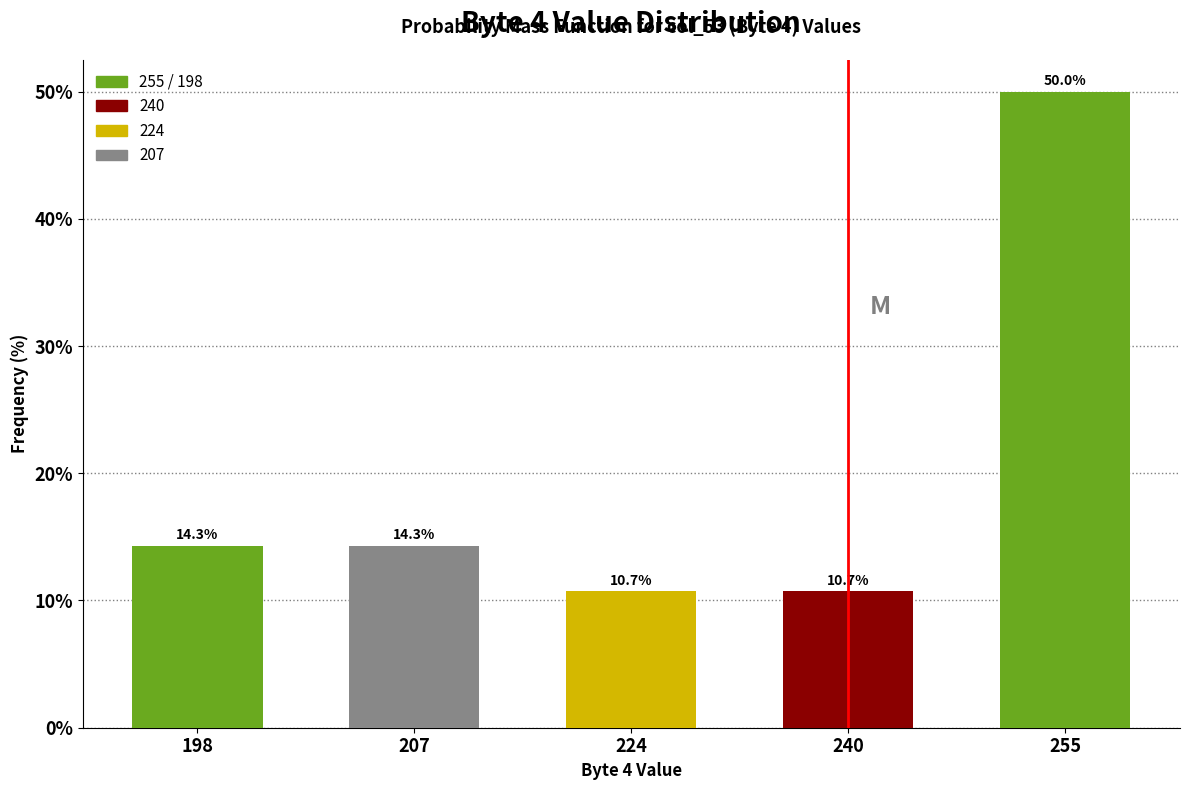

Reading left to right, extract all data points from this chart.

198=14.3	207=14.3	224=10.7	240=10.7	255=50.0